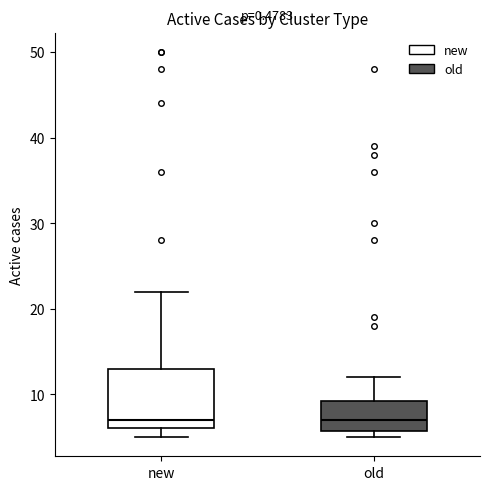

Reading left to right, read every box against the y-axis: the position of its median line, the range the box covers, and the ends of its whiskers. The values are not printed on the chart, so give them approximately, as read against the axis.

new: median 7, box 6 to 13, whiskers 5 to 22
old: median 7, box 6 to 9, whiskers 5 to 12